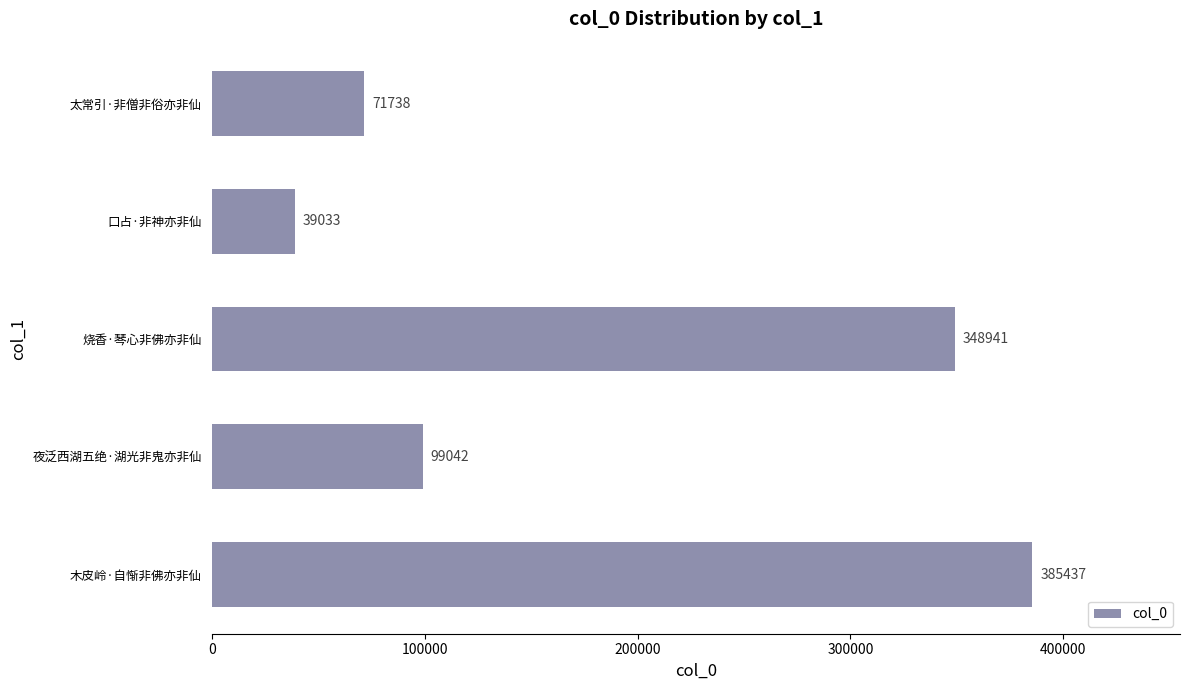

What is the smallest value displayed?

39033